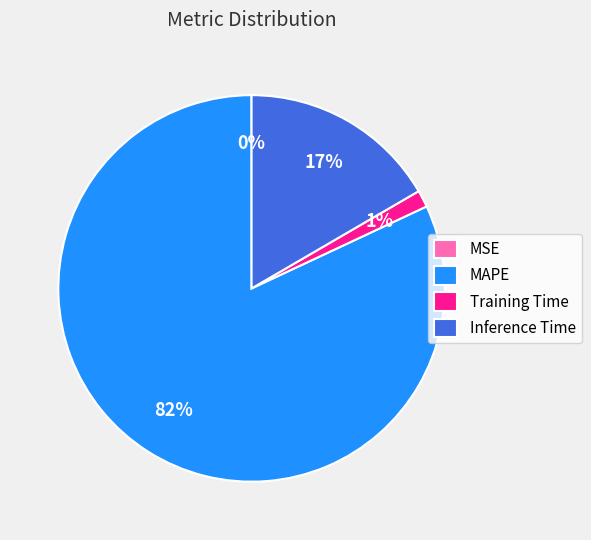

To the nearest percent, what is the average slice percentage?

25%